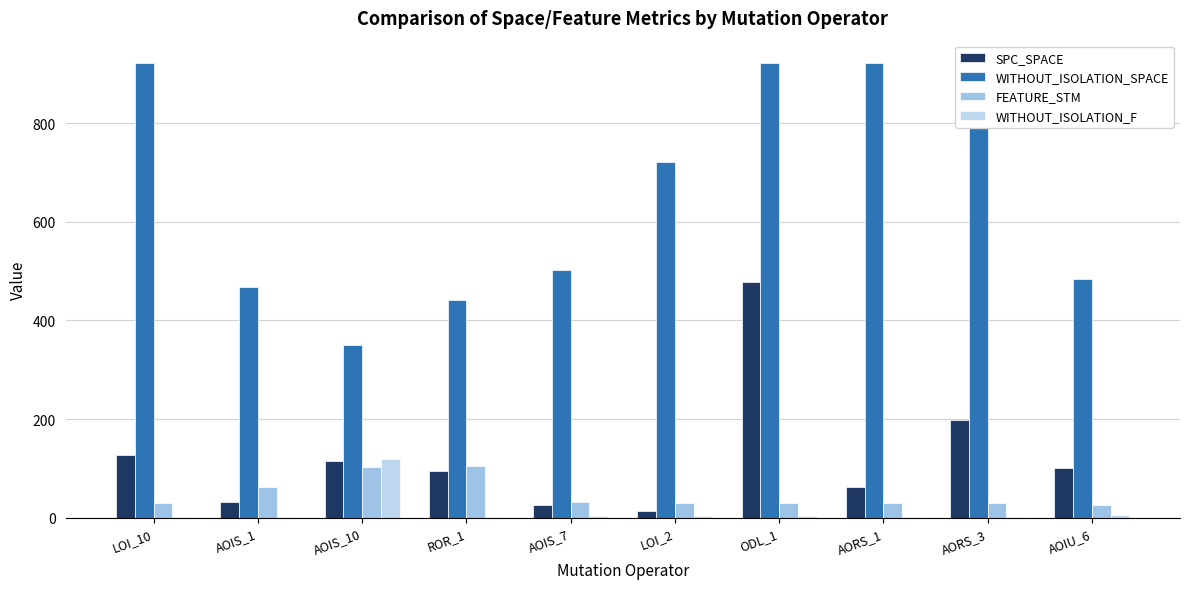

Which label corresponds to the smallest value in the chart?

LOI_10